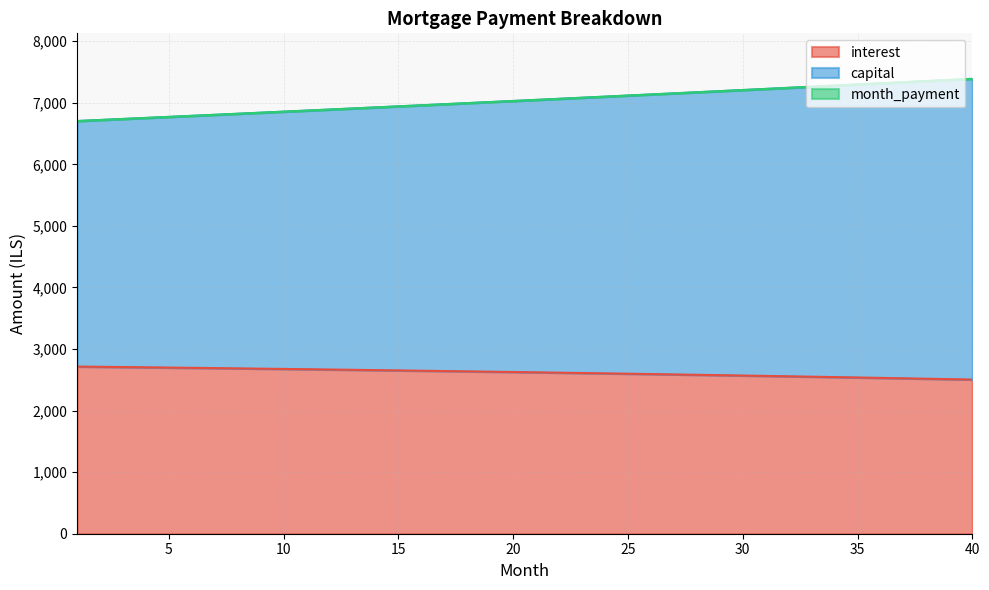

Which series has the widest spread of values?

capital